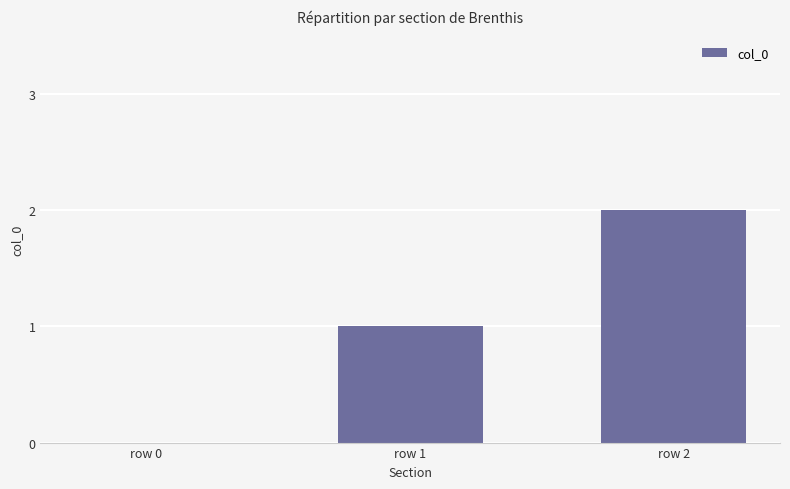

The chart shows a value of 3 at row 2. True or false?

False